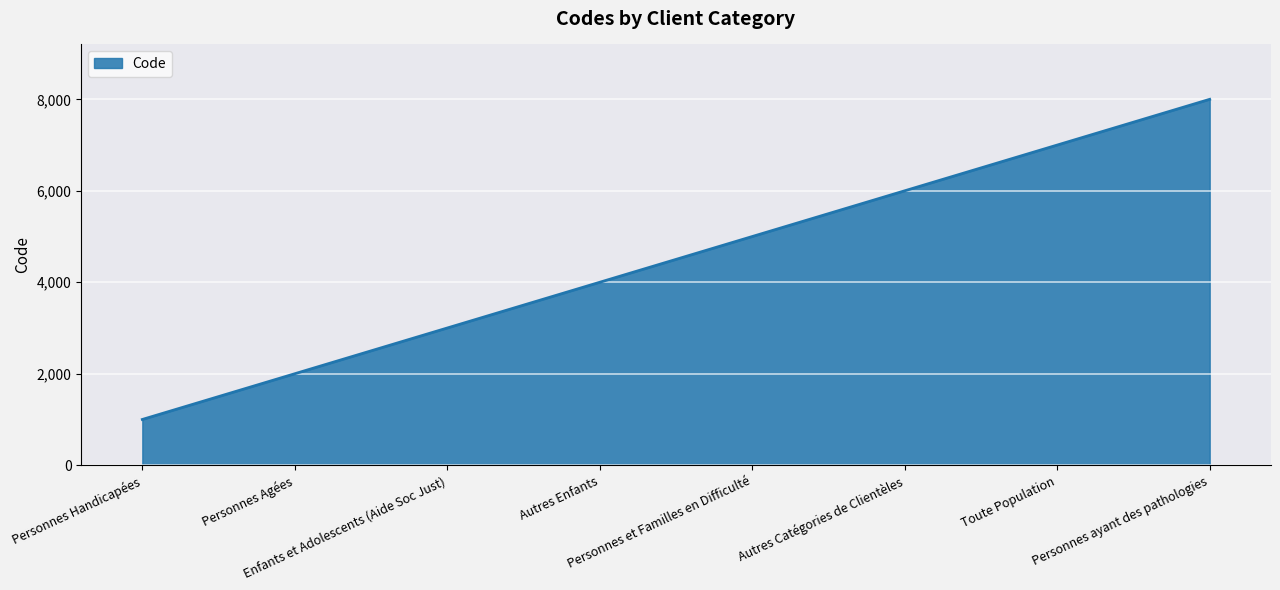

Reading left to right, extract all data points from this chart.

1000	2000	3000	4000	5000	6000	7000	8000